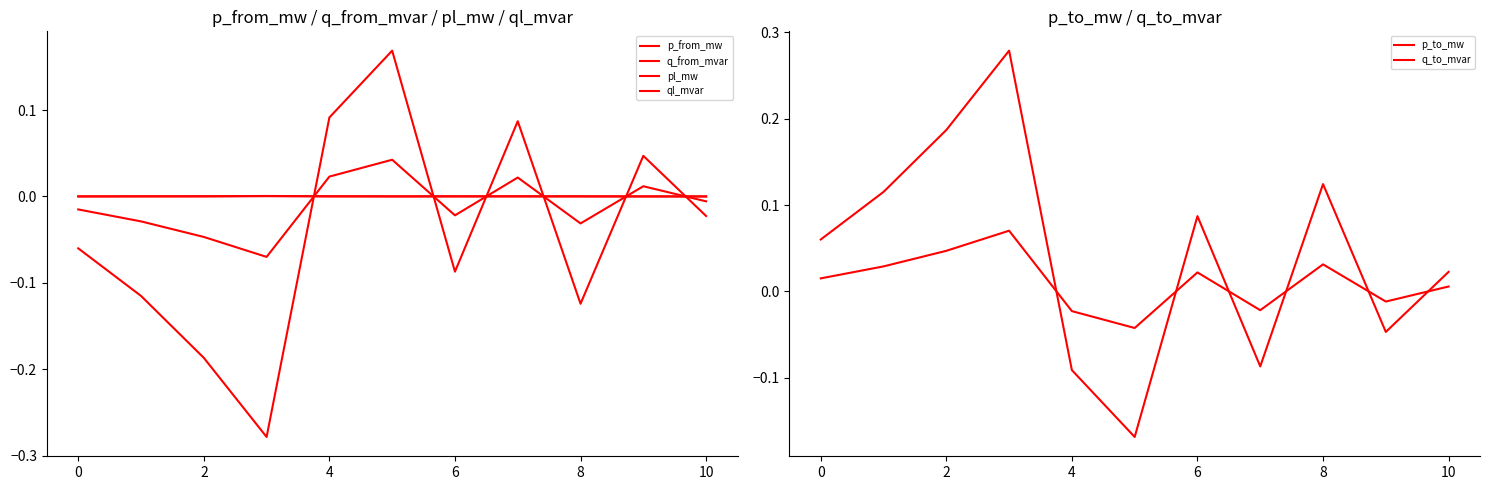

Reading left to right, extract all data points from this chart.

p_from_mw: -0.1	-0.1	-0.2	-0.3	0.1	0.2	-0.1	0.1	-0.1	0.0	-0.0
q_from_mvar: -0.0	-0.0	-0.0	-0.1	0.0	0.0	-0.0	0.0	-0.0	0.0	-0.0
pl_mw: 0.0	0.0	0.0	0.0	0.0	0.0	0.0	0.0	0.0	0.0	0.0
ql_mvar: 0.0	0.0	0.0	0.0	0.0	0.0	0.0	0.0	0.0	0.0	0.0
p_to_mw: 0.1	0.1	0.2	0.3	-0.1	-0.2	0.1	-0.1	0.1	-0.0	0.0
q_to_mvar: 0.0	0.0	0.0	0.1	-0.0	-0.0	0.0	-0.0	0.0	-0.0	0.0